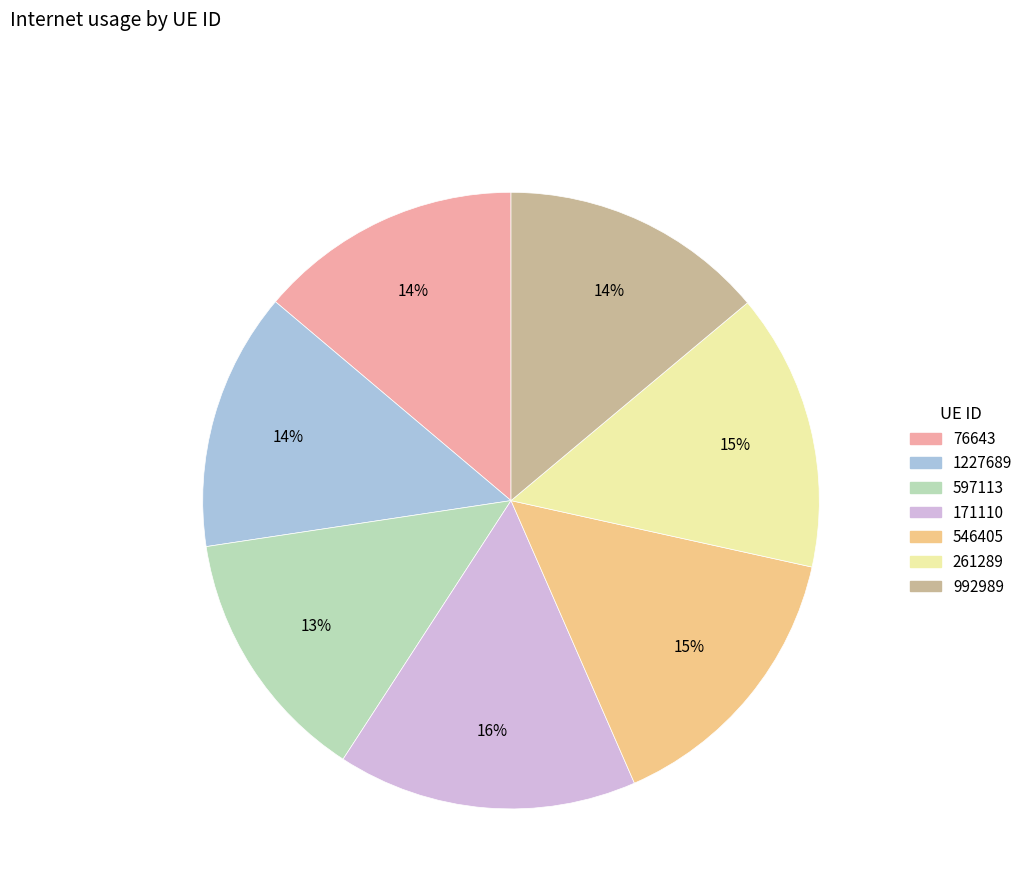

Is there any slice that represents more than half of the pie?

No